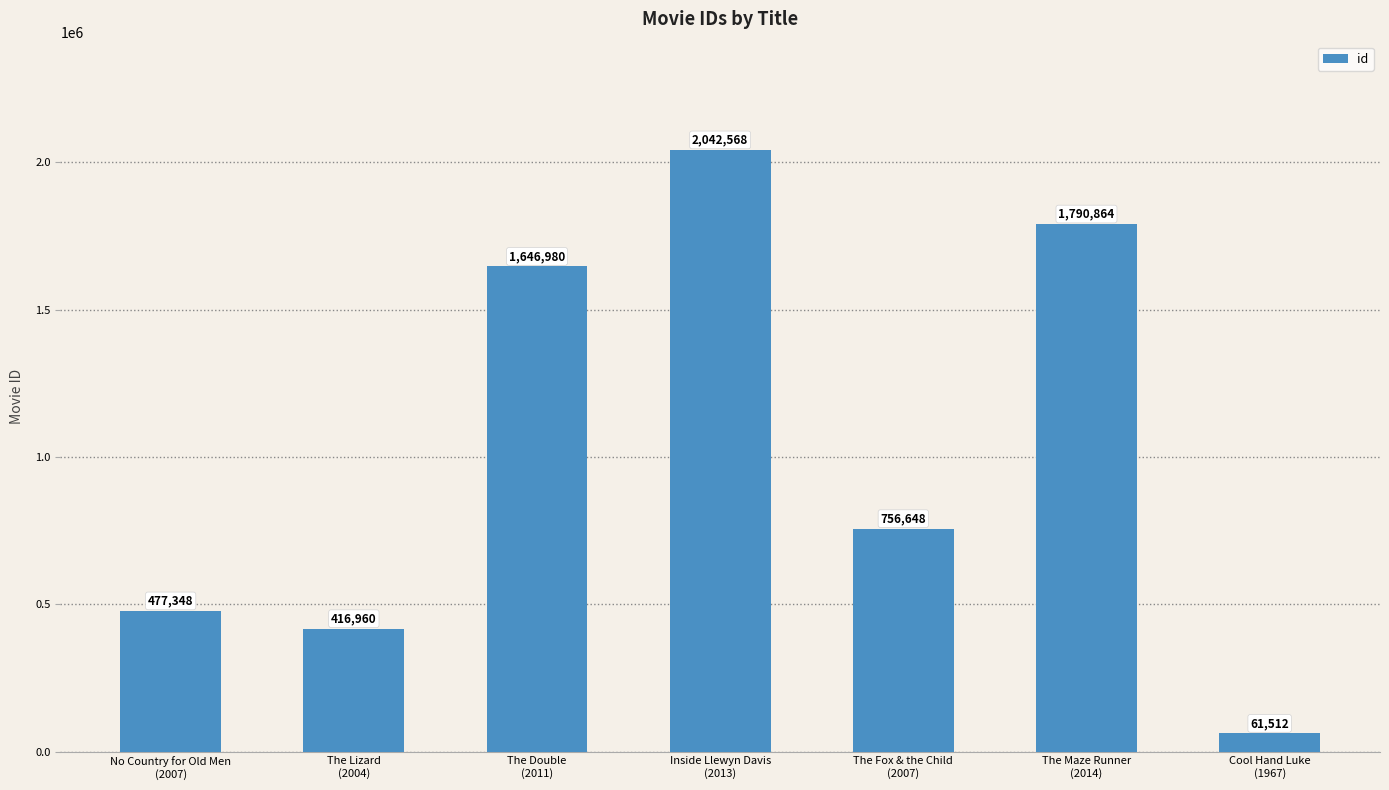

Reading left to right, what are all the values shown in this chart?

No Country for Old Men
(2007)=477348	The Lizard
(2004)=416960	The Double
(2011)=1646980	Inside Llewyn Davis
(2013)=2042568	The Fox & the Child
(2007)=756648	The Maze Runner
(2014)=1790864	Cool Hand Luke
(1967)=61512